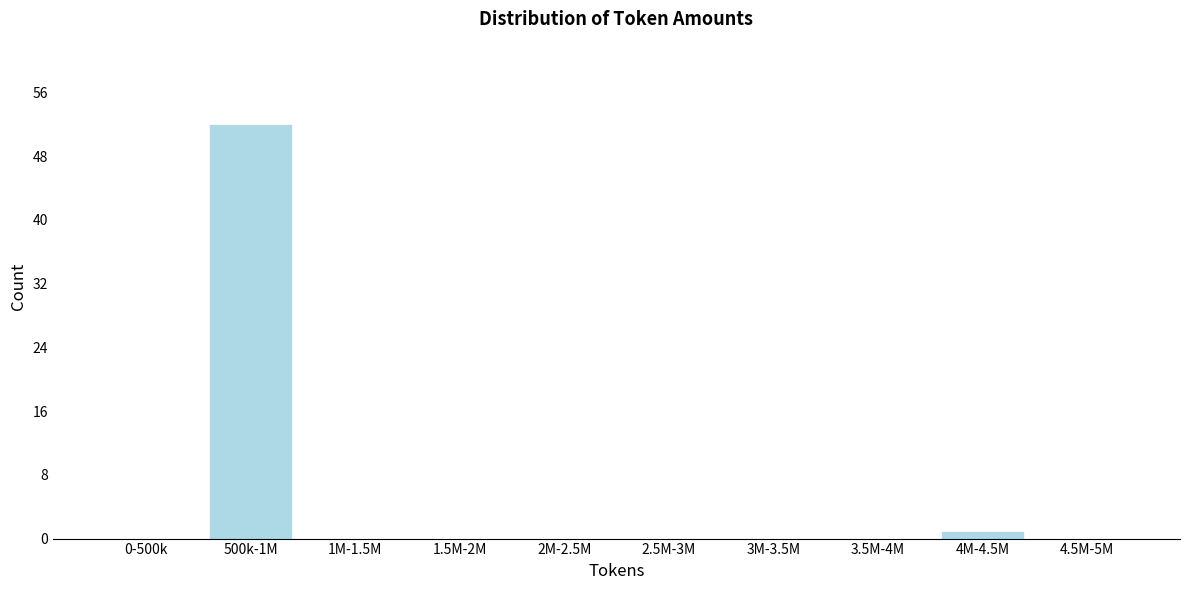

Reading right to left, transcribe all the data shown in this chart.

4.5M-5M=0	4M-4.5M=1	3.5M-4M=0	3M-3.5M=0	2.5M-3M=0	2M-2.5M=0	1.5M-2M=0	1M-1.5M=0	500k-1M=52	0-500k=0